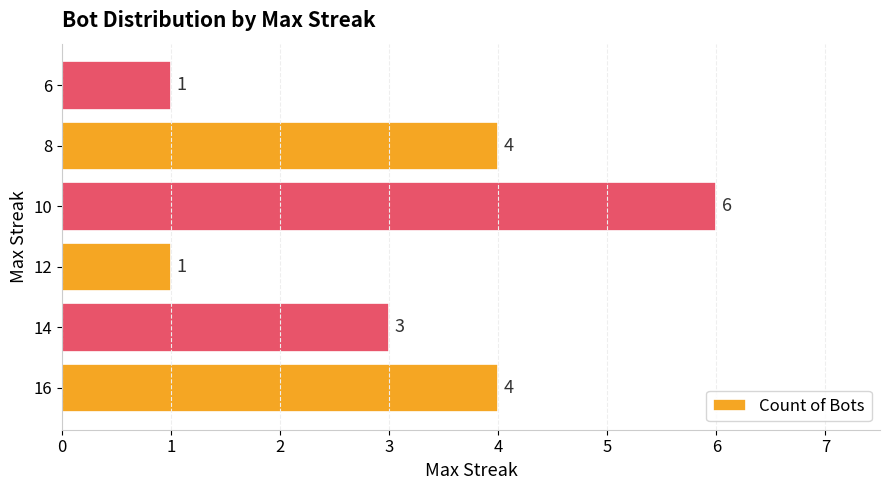

What is the maximum value shown in the chart?

6